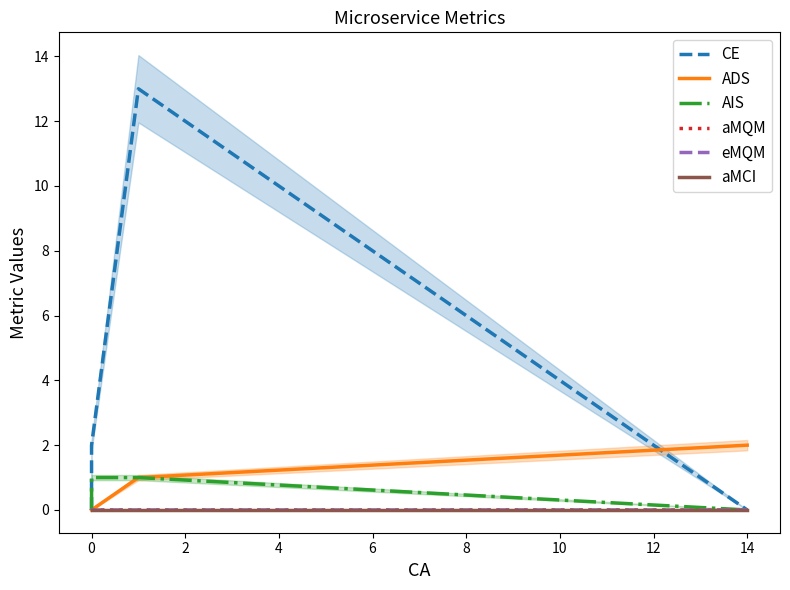

At which label does aMQM reach its peak?

14